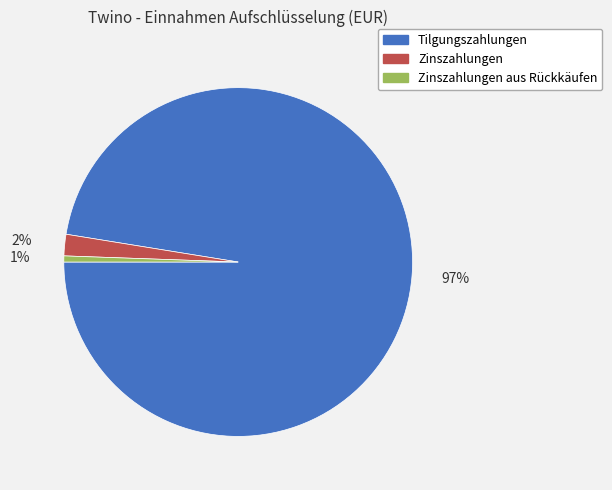

Rank the categories by value from lowest to highest.

Zinszahlungen aus Rückkäufen, Zinszahlungen, Tilgungszahlungen